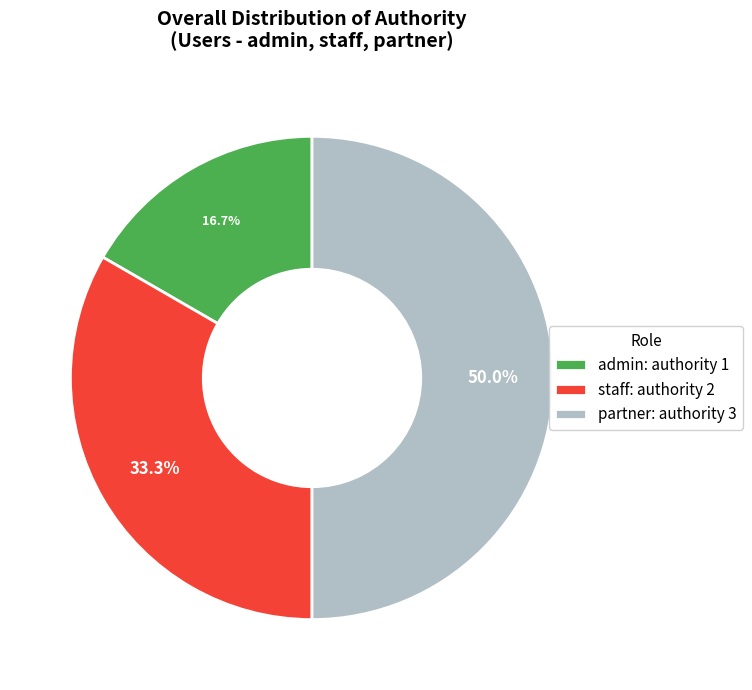

Combined, do admin: authority 1 and partner: authority 3 account for over 50%?

Yes